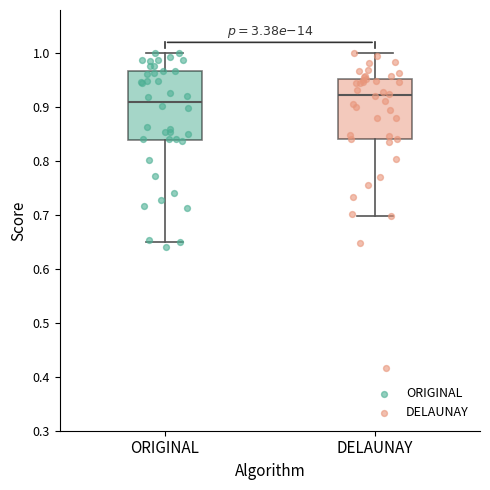

Which box is the tallest, from its lower edge to its upper edge?

ORIGINAL